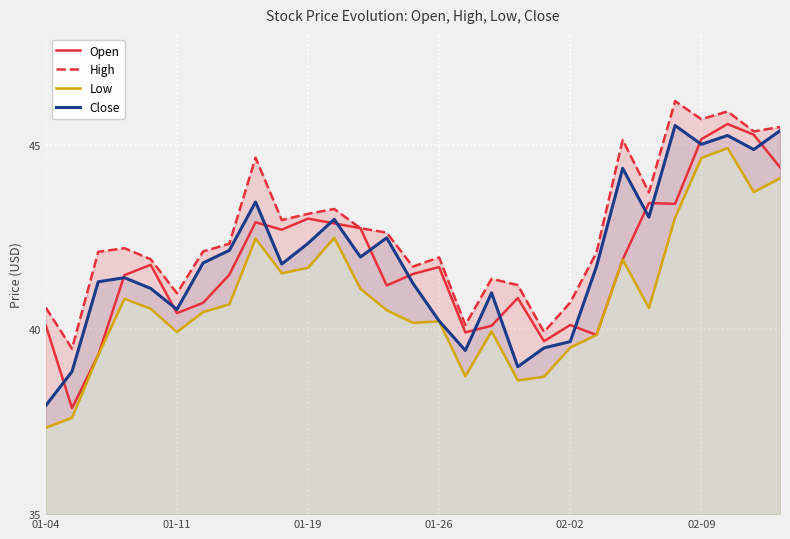

At which label does Close reach its minimum?

01-04